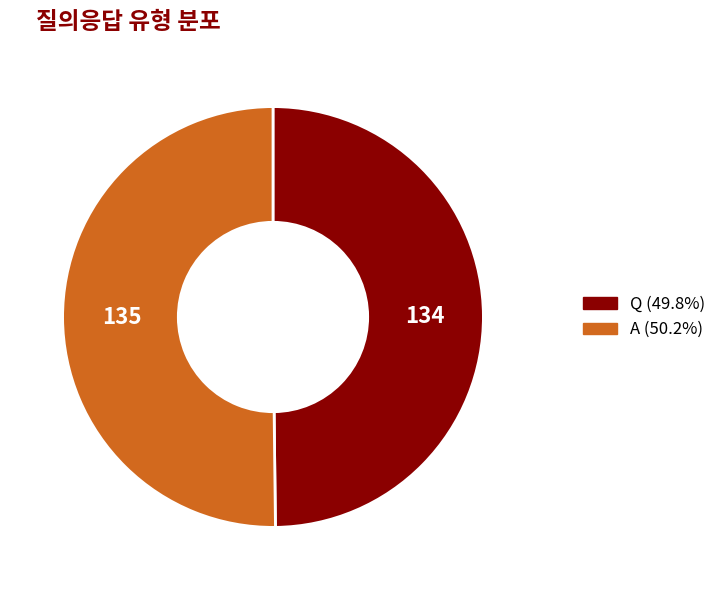

Is it true that A is 40% of the pie?

False